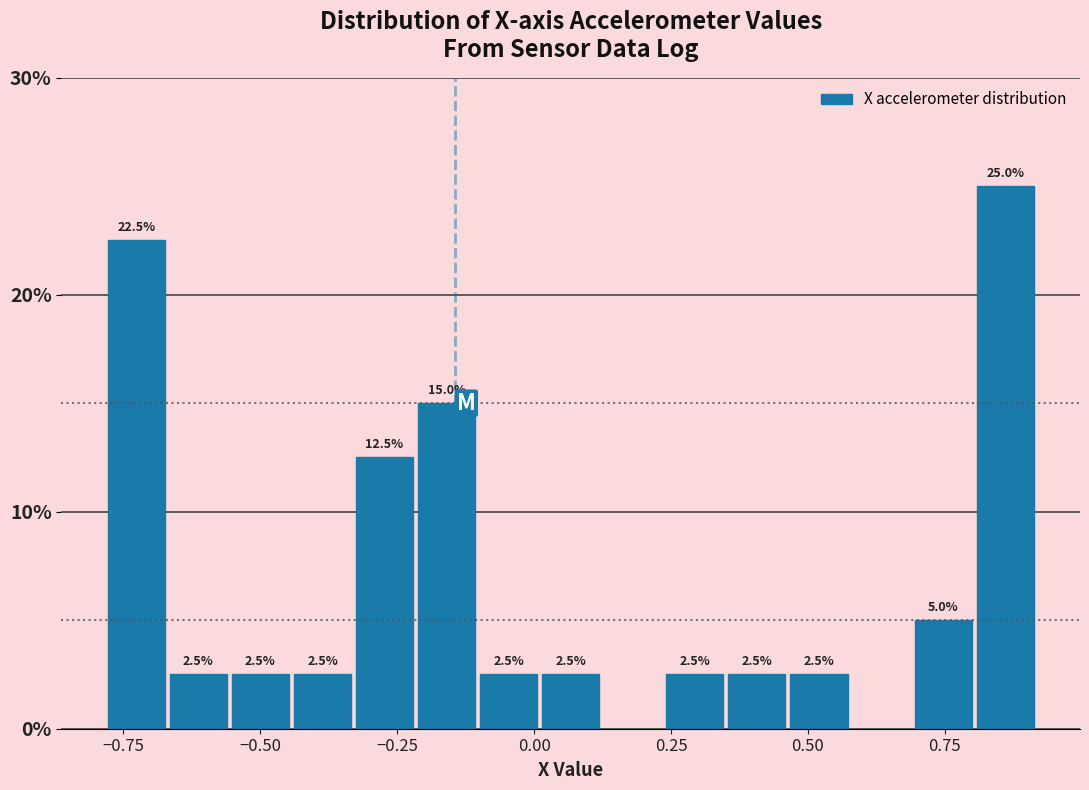

Around what value on the x-axis is the tallest bar? Give the approximate position of its centre, as read against the axis.

0.85